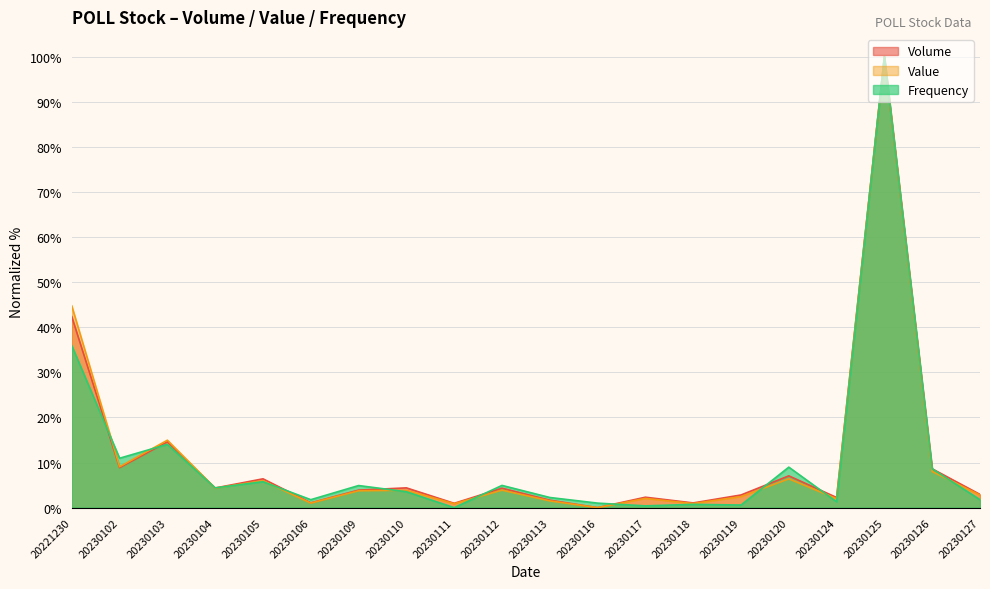

Which has a higher value, 20230117 or 20230119?

20230119